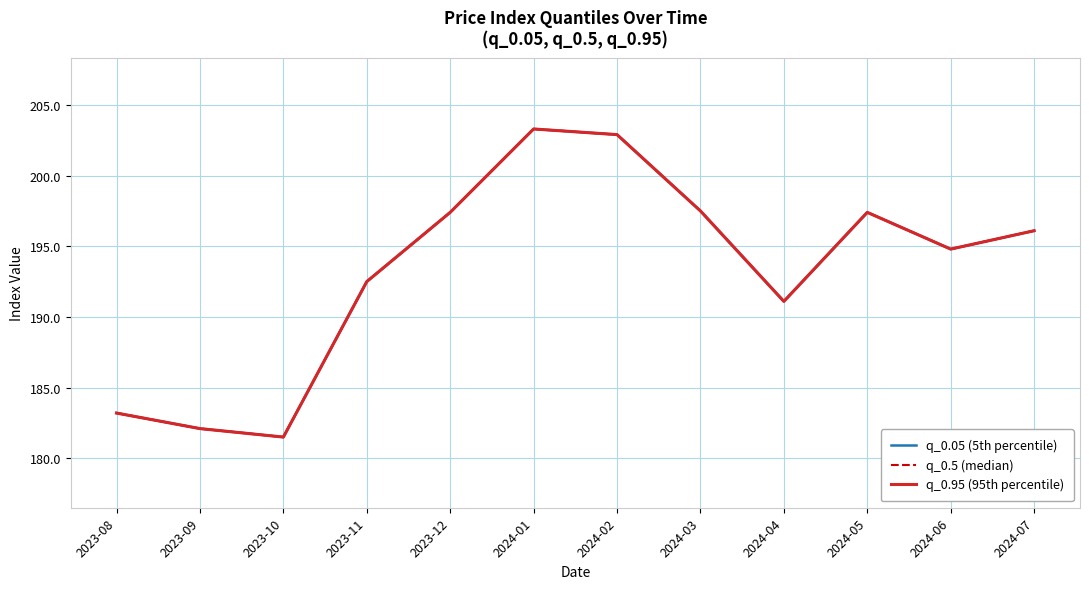

True or false: q_0.95 (95th percentile) and q_0.05 (5th percentile) intersect in this chart.

False